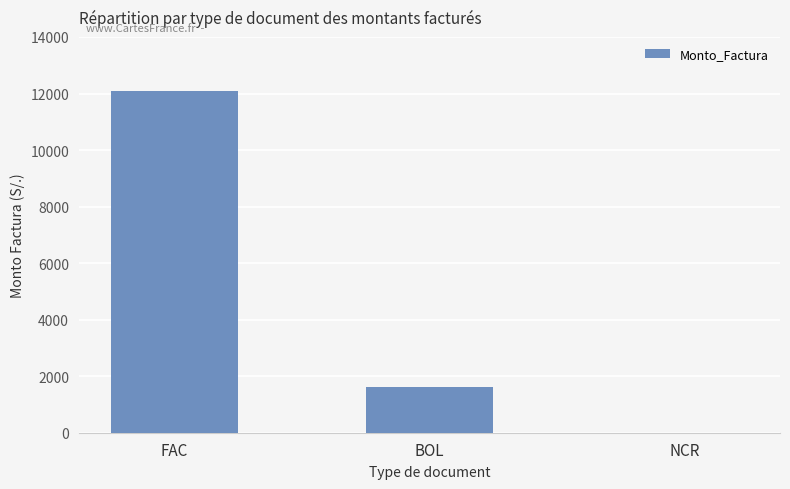

The chart shows a value of 0.0 at NCR. True or false?

True